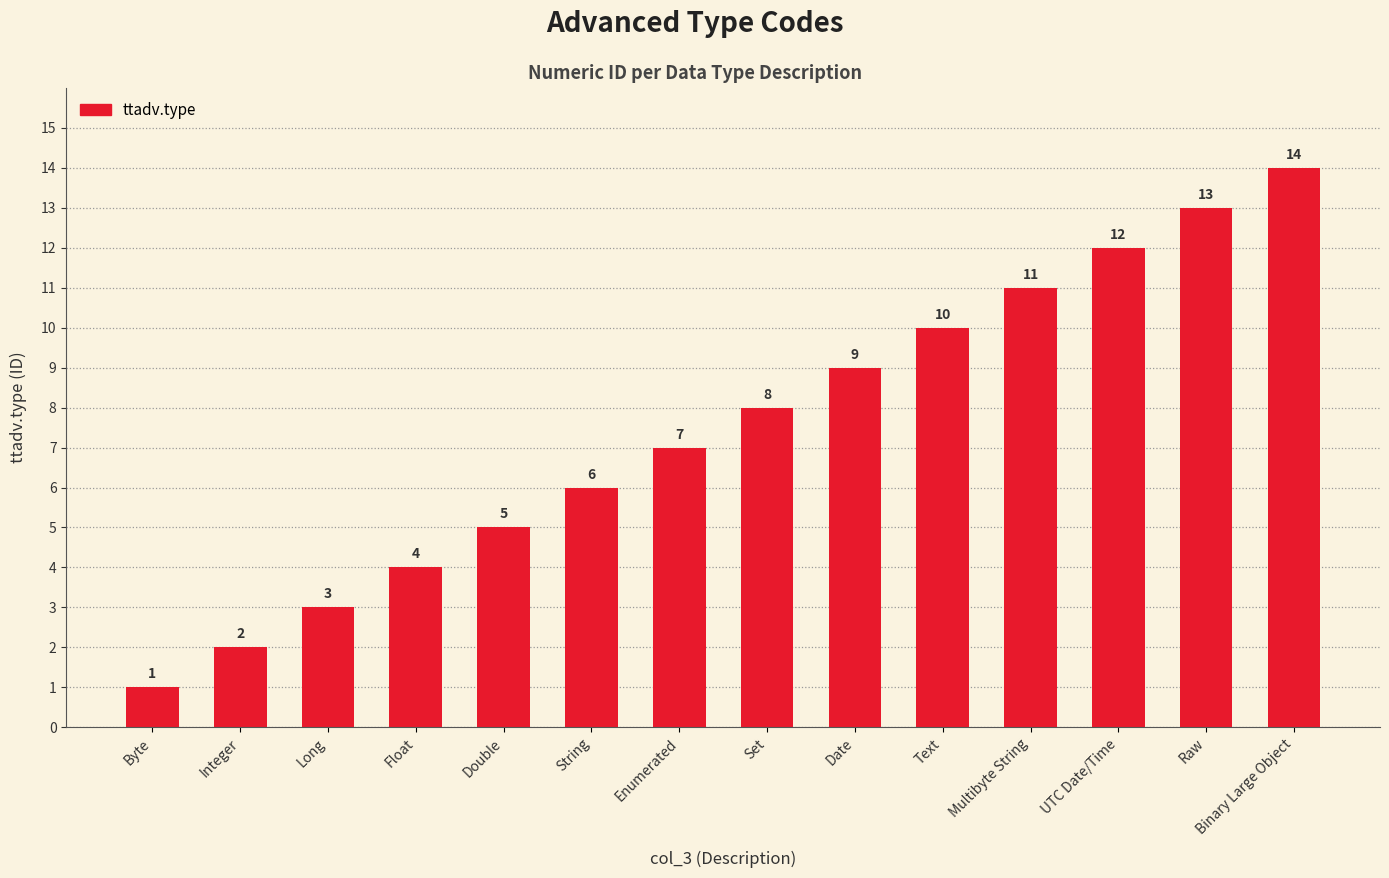

The chart shows a value of 1 at Long. True or false?

False